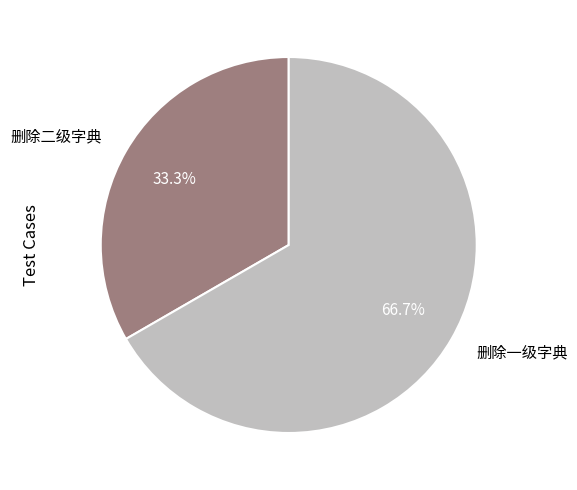

Count the number of slices in the pie.

2